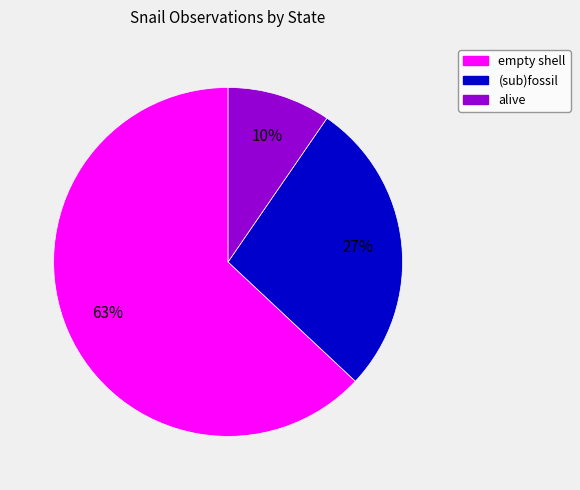

To the nearest percent, what percentage of the pie is empty shell?

63%